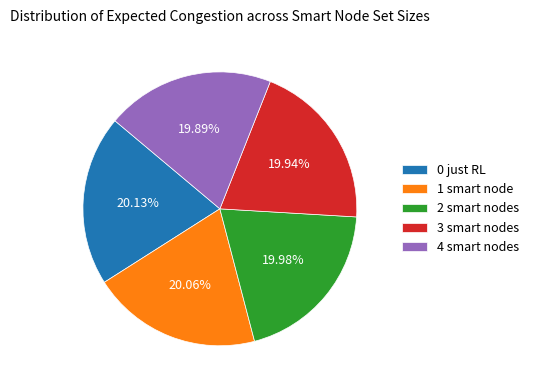

To the nearest percent, what is the combined percentage of 0 just RL and 4 smart nodes?

40%